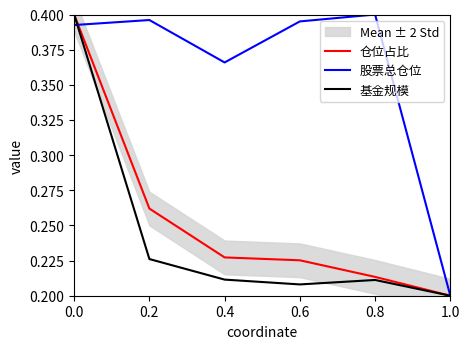

What are all the series names shown in the legend?

仓位占比, 股票总仓位, 基金规模